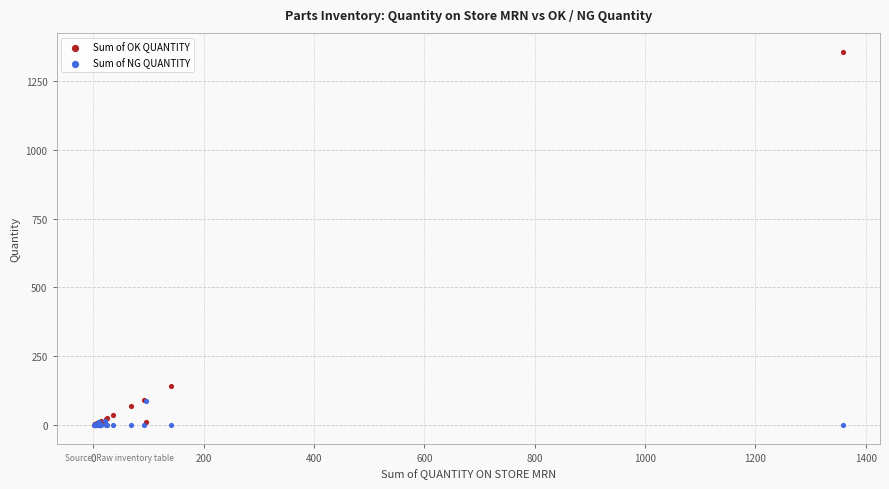

Across all series, what Y value is closest to 679?

140